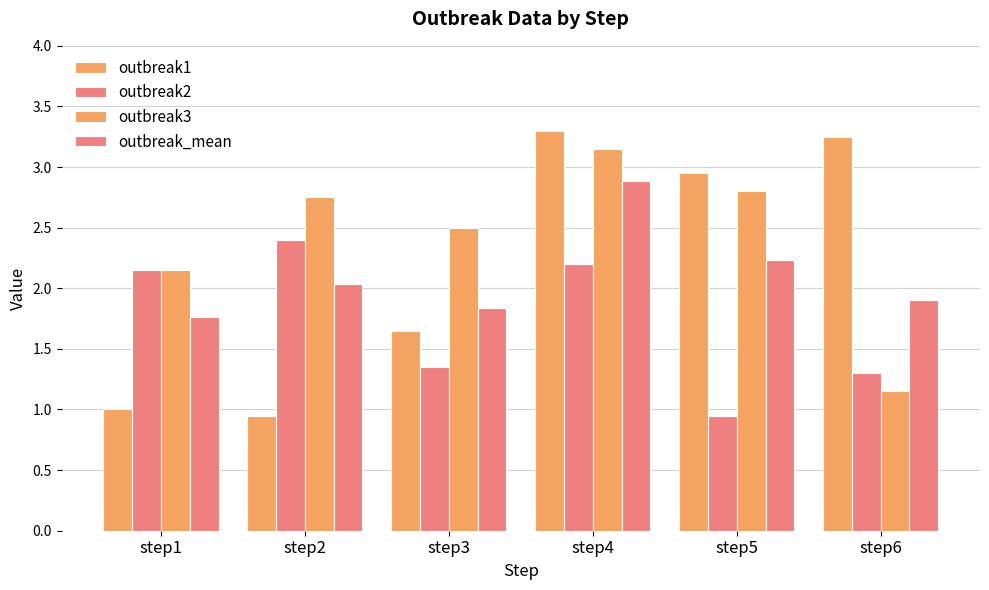

How many data points in outbreak3 are above 2?

5